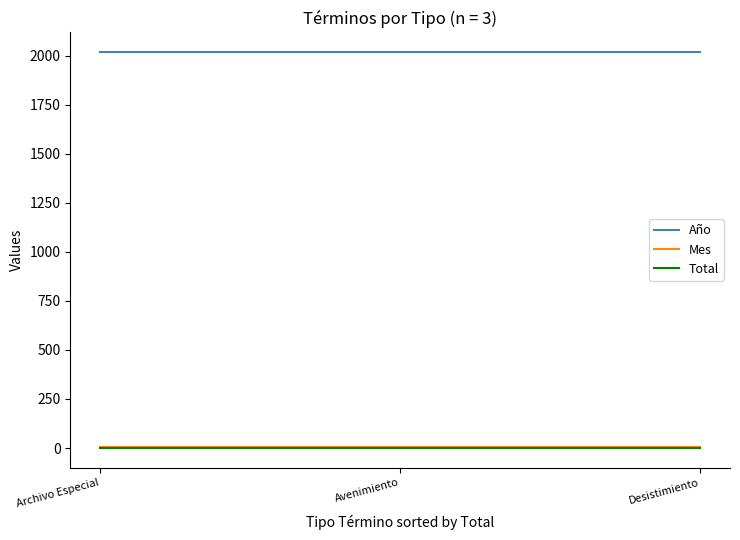

What is the maximum value shown in the chart?

2018